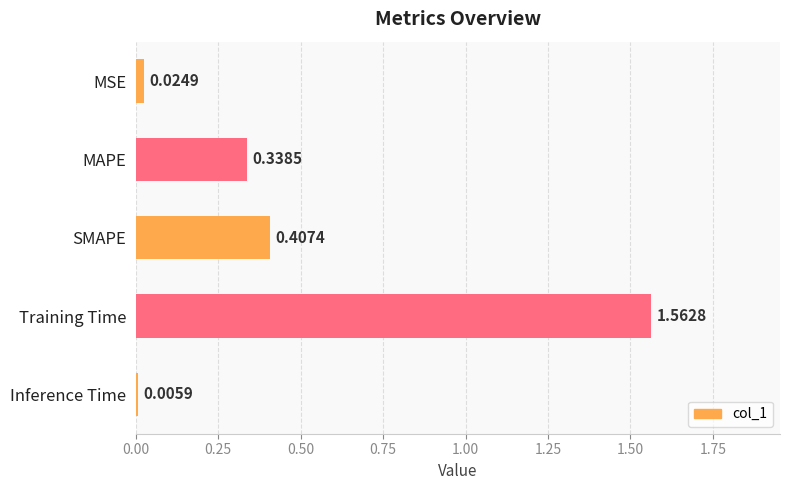

Which has a higher value, MAPE or MSE?

MAPE